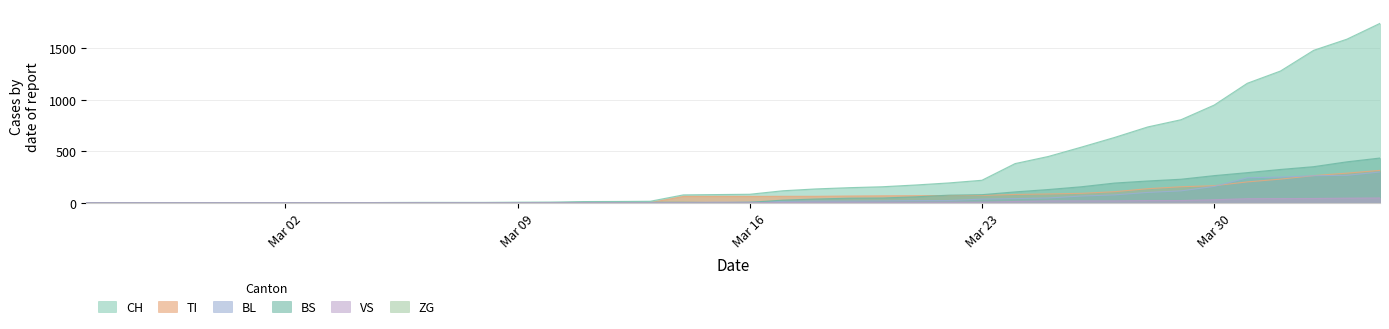

True or false: CH has more than 2 interior local peaks.

False